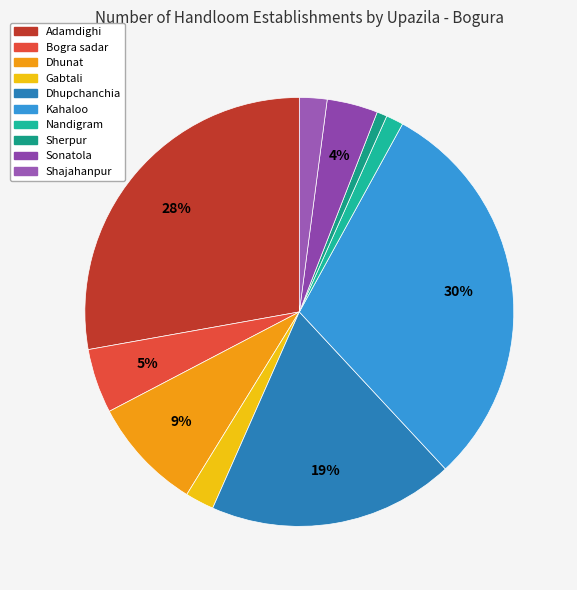

Rank the categories by value from lowest to highest.

Sherpur, Nandigram, Shajahanpur, Gabtali, Sonatola, Bogra sadar, Dhunat, Dhupchanchia, Adamdighi, Kahaloo